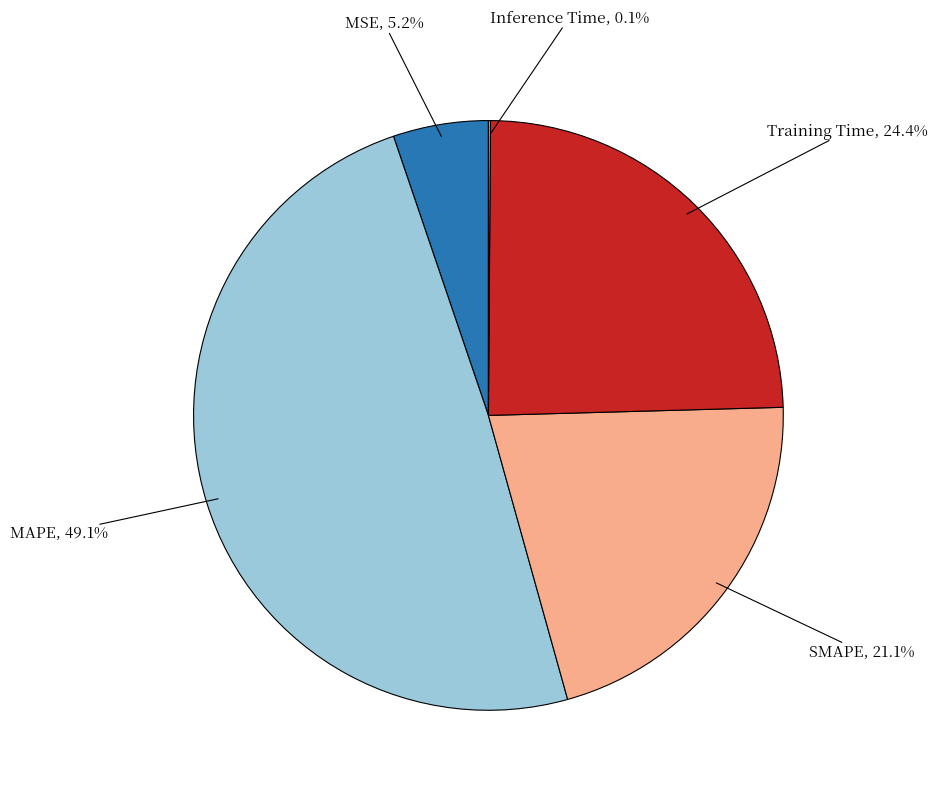

The SMAPE slice represents 21% of the pie. True or false?

True